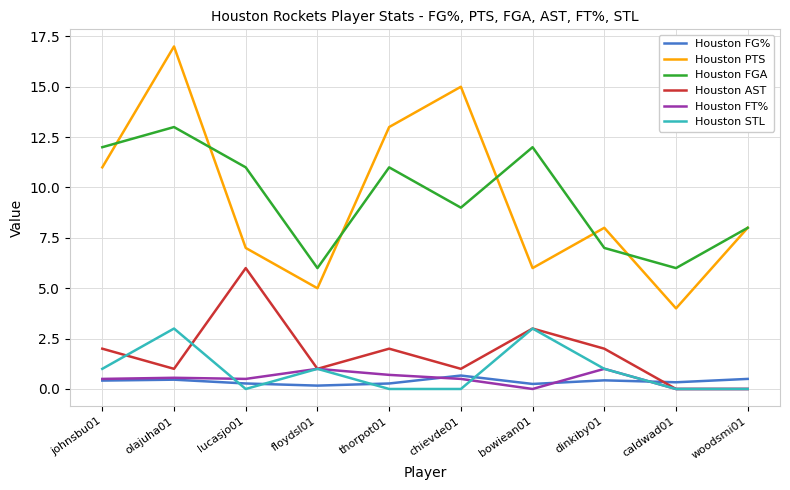

What is the total value across all series at caldwad01?

10.3